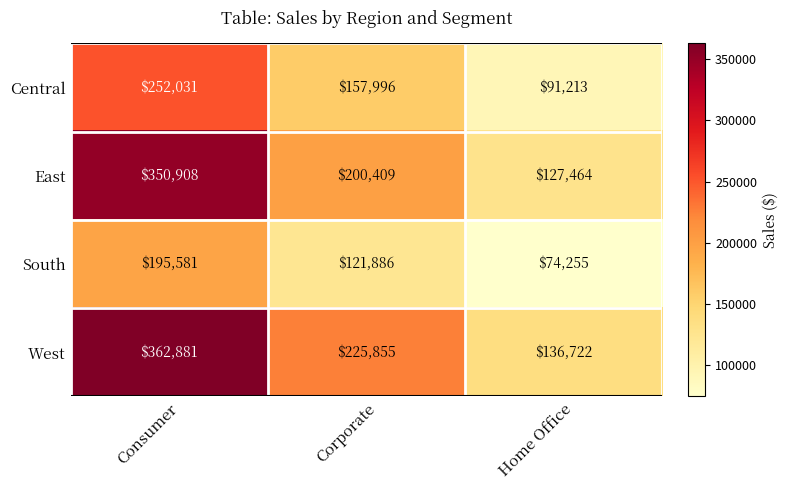

What is the sum of all South values?

391722